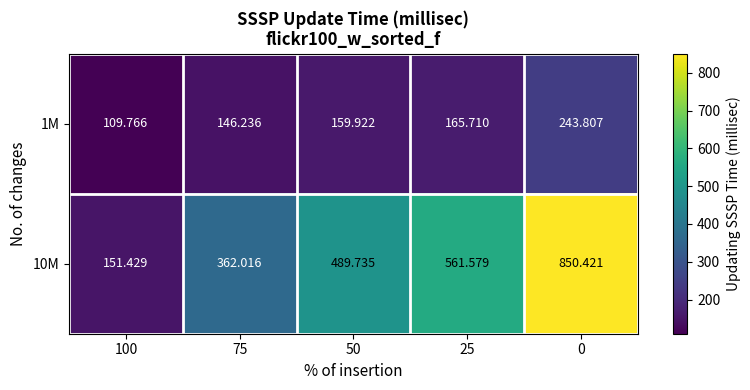

Between 50 and 0, which series saw the biggest shift?

10M